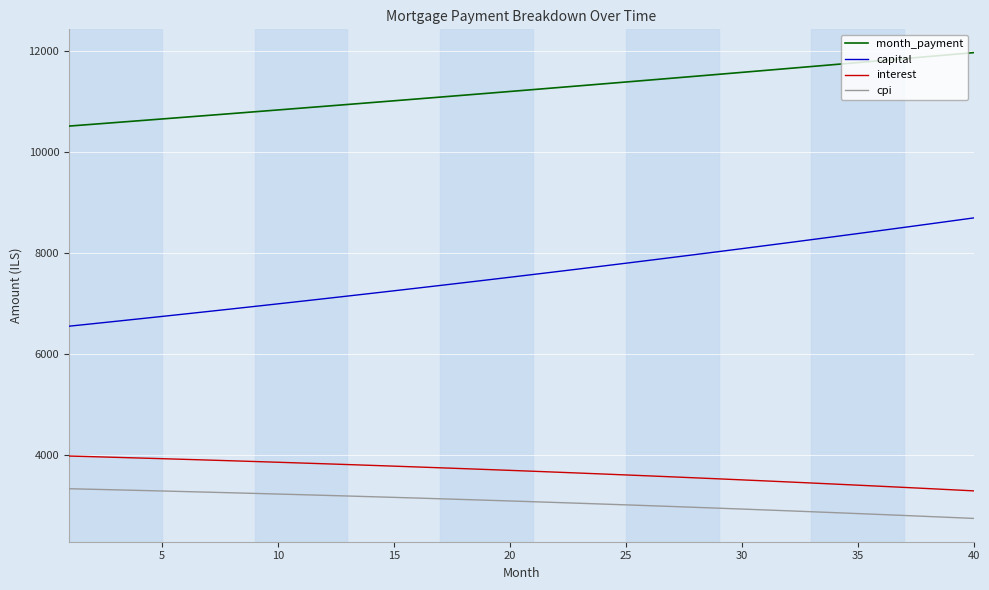

Which series has the largest total across all categories?

month_payment